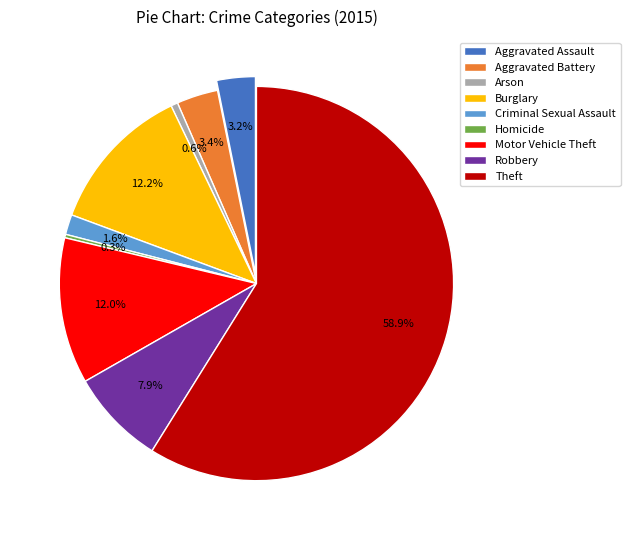

Which slice is the largest?

Theft